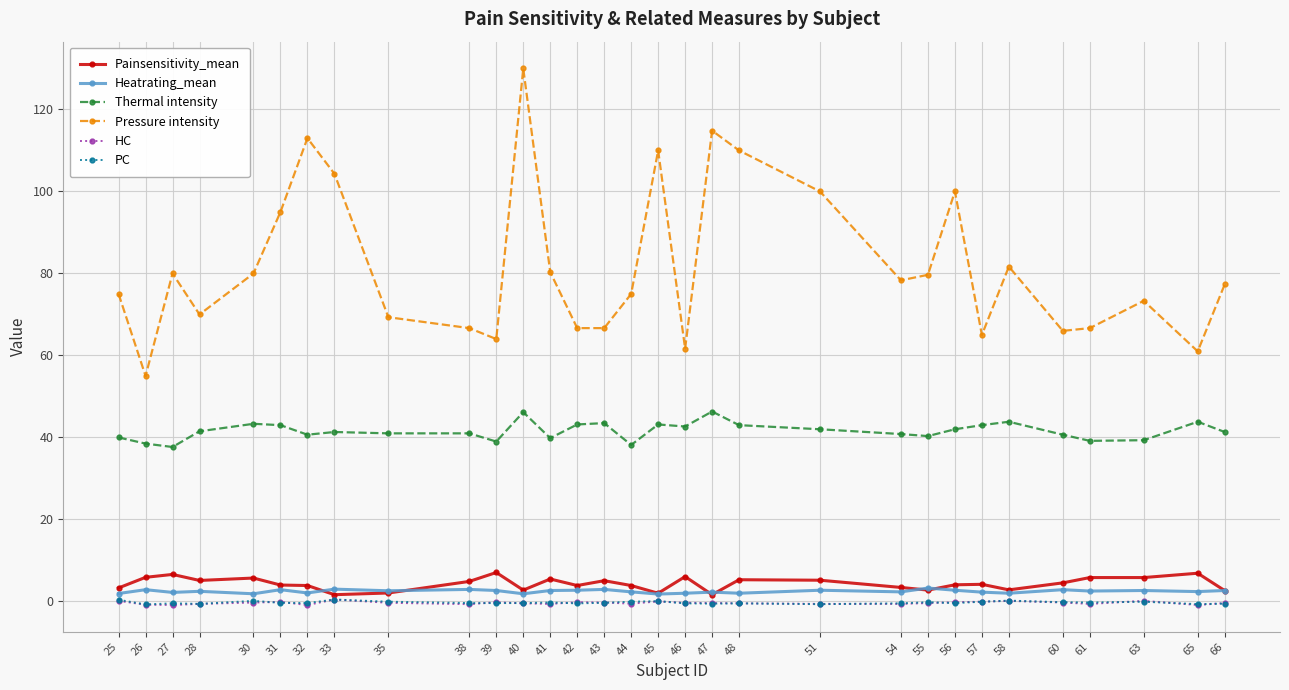

True or false: PC has more than 2 points higher than both neighbors.

True